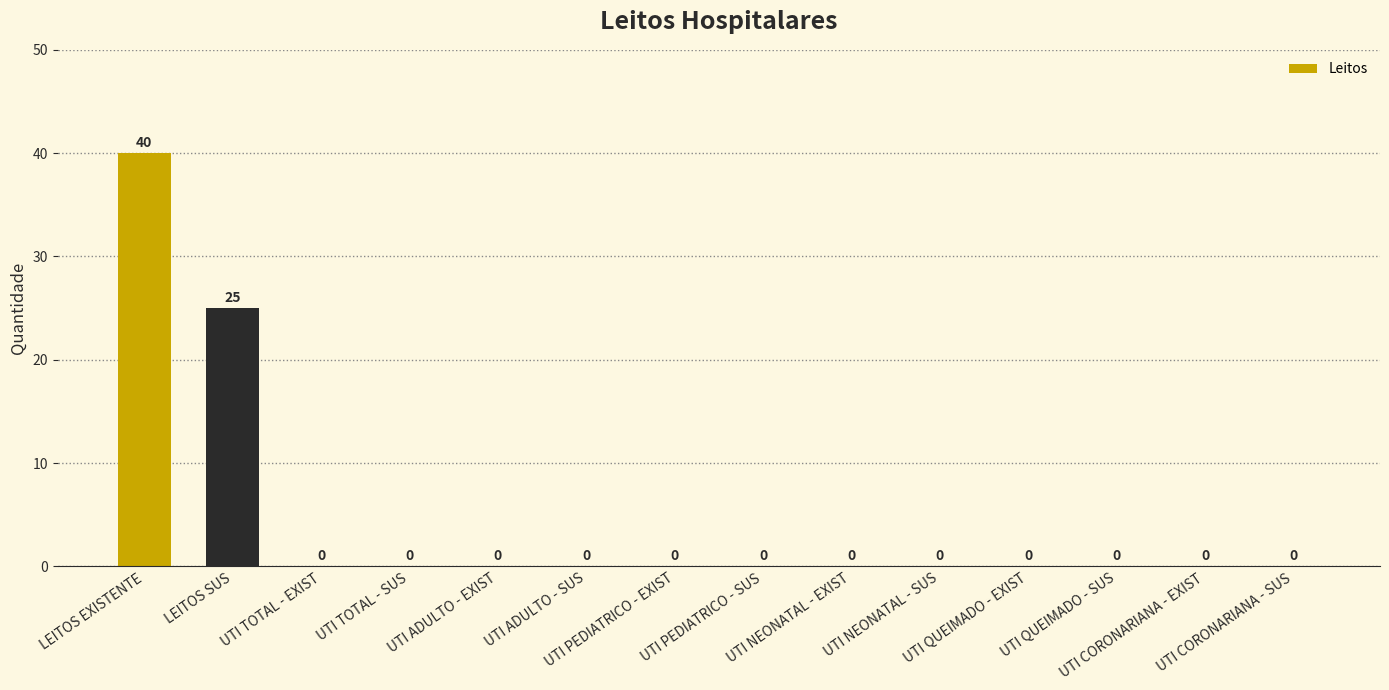

Count the number of values greater than 0.

2